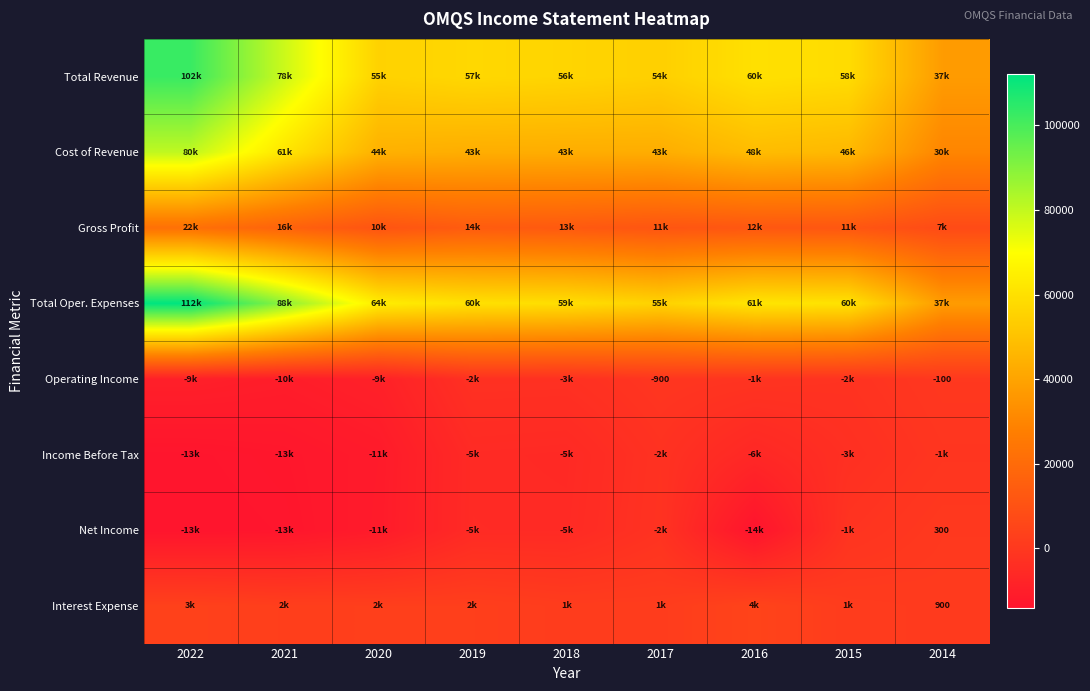

What is the total value across all series at 2014?

112128